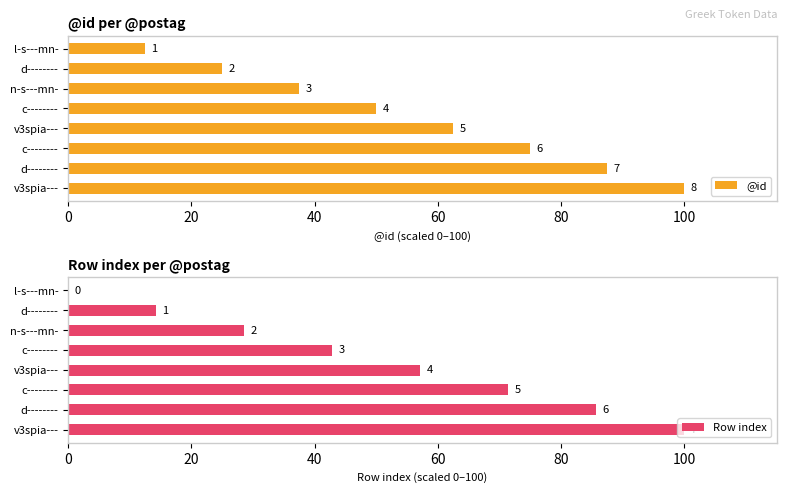

What is the difference between the second highest and minimum values in the Row index series?

85.7